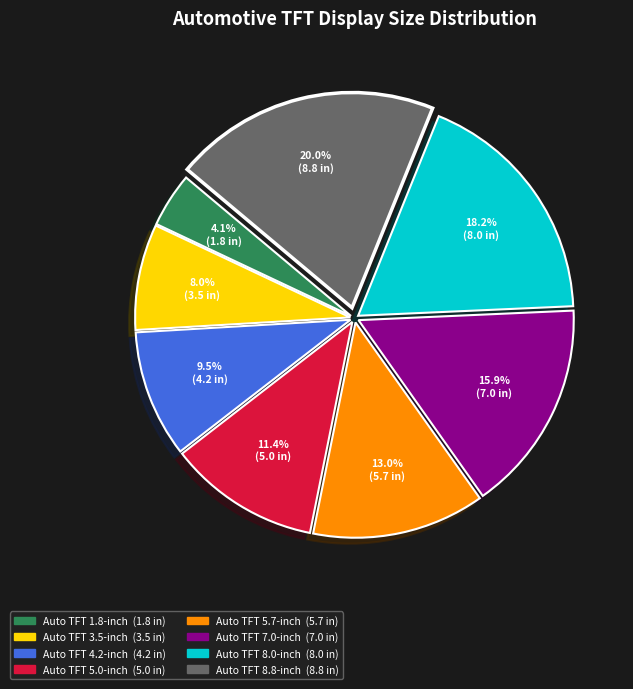

To the nearest percent, what is the combined percentage of Auto TFT 7.0-inch and Auto TFT 5.7-inch?

29%